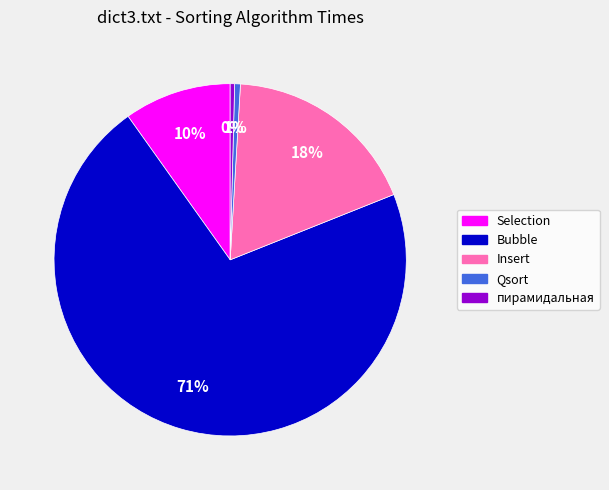

Which category has the biggest portion of the pie?

Bubble